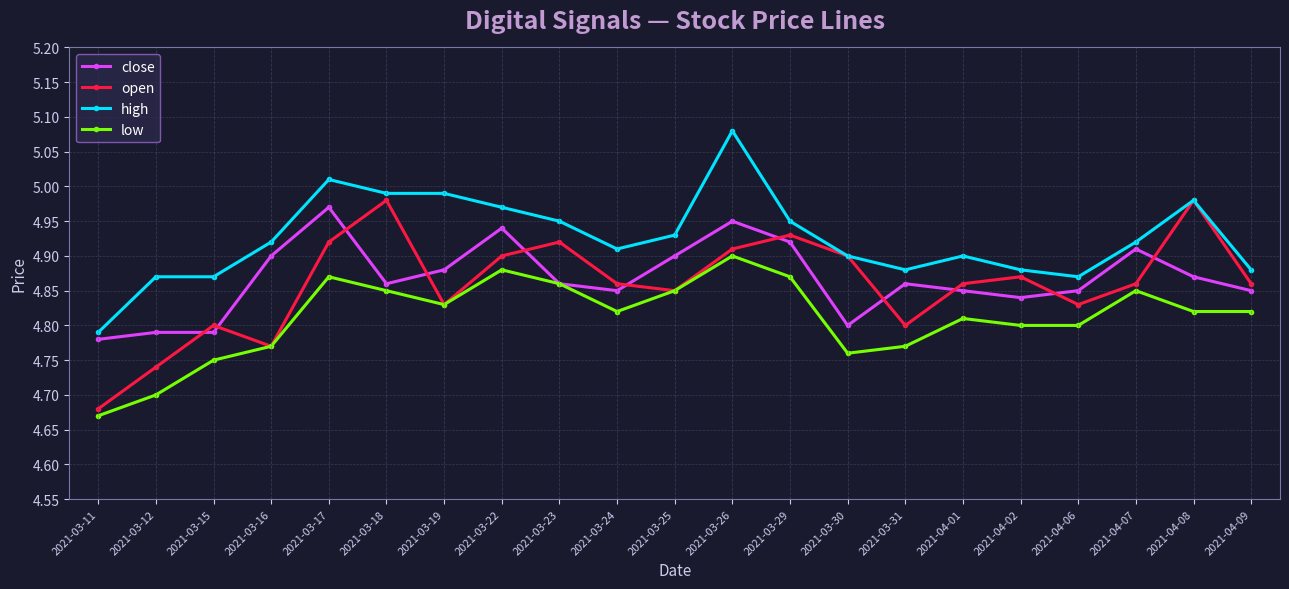

What is the label of the 17th point from the left?

2021-04-02